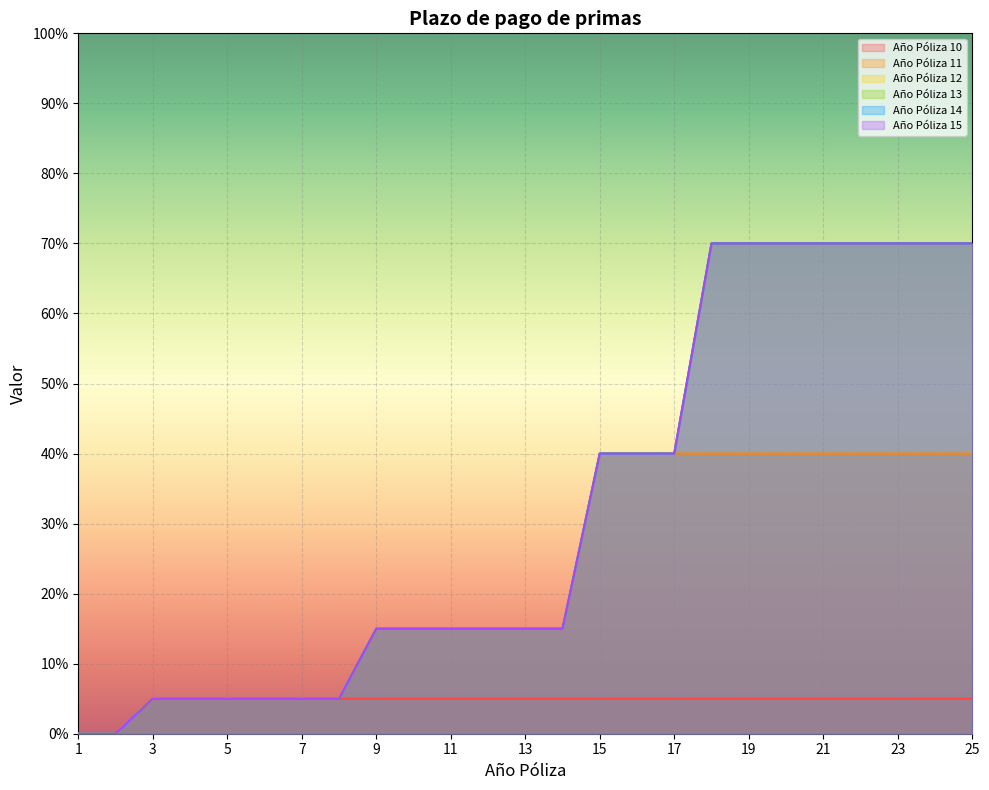

At which label is Año Póliza 14 closest to 0?

1